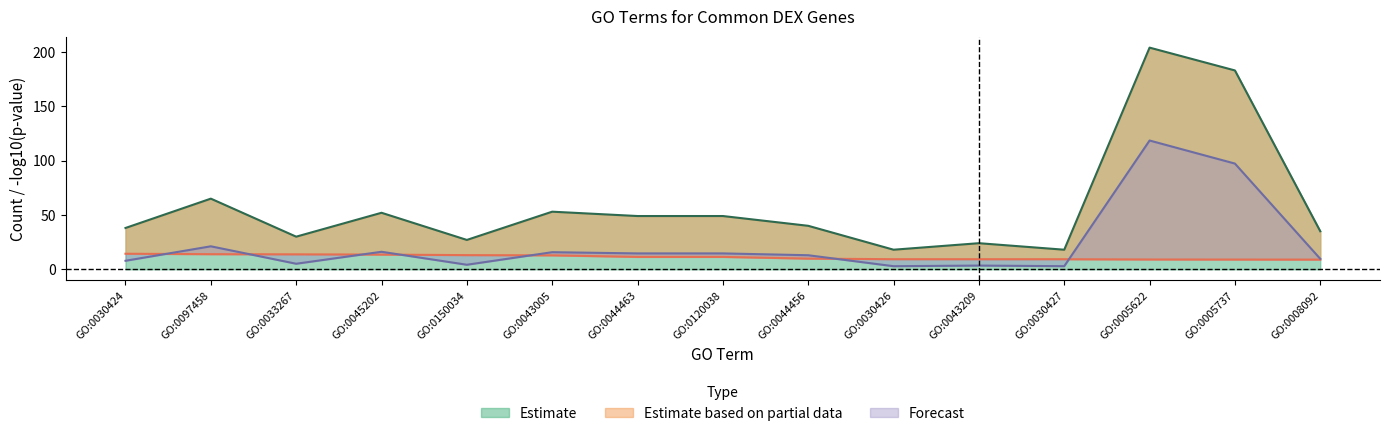

The numDEInCat series shows 267.7 at GO:0005737. True or false?

False